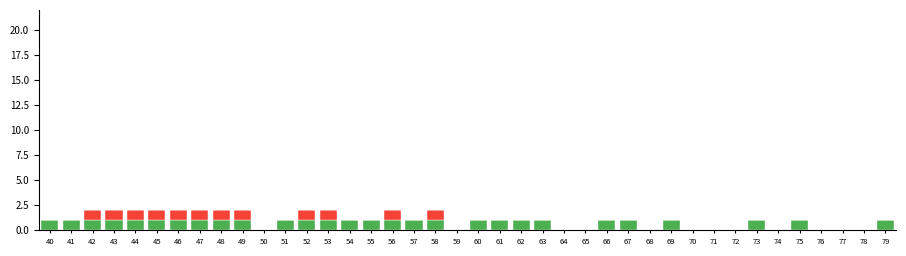

Are the bars horizontal?

No